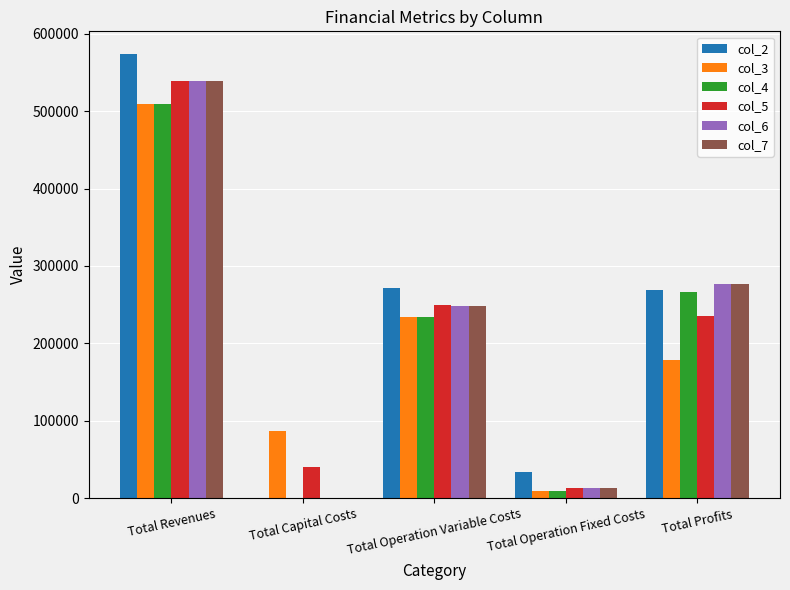

Which series has the largest total across all categories?

col_2